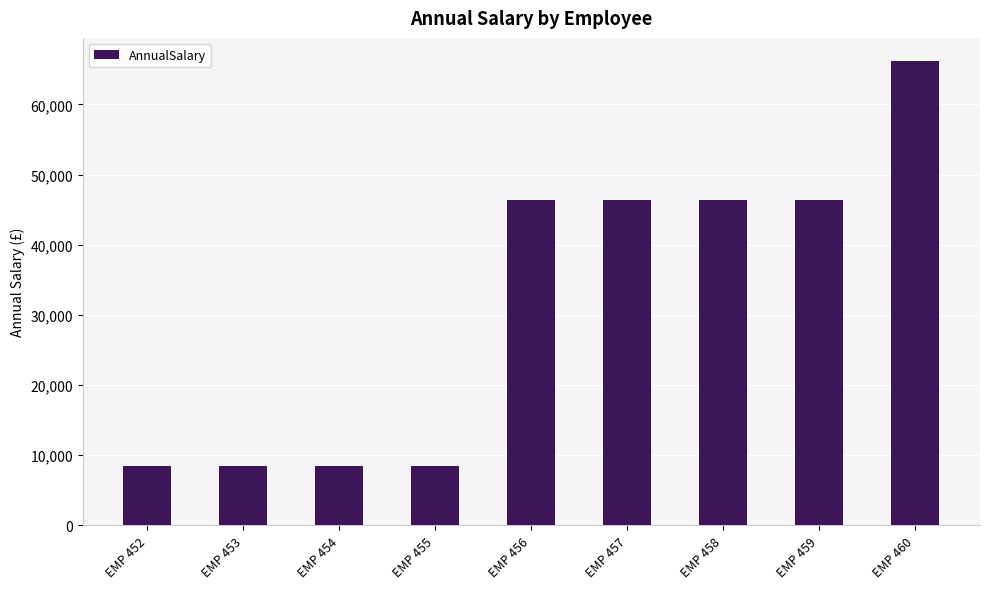

Is it true that the value at EMP 459 is 46365.8?

True